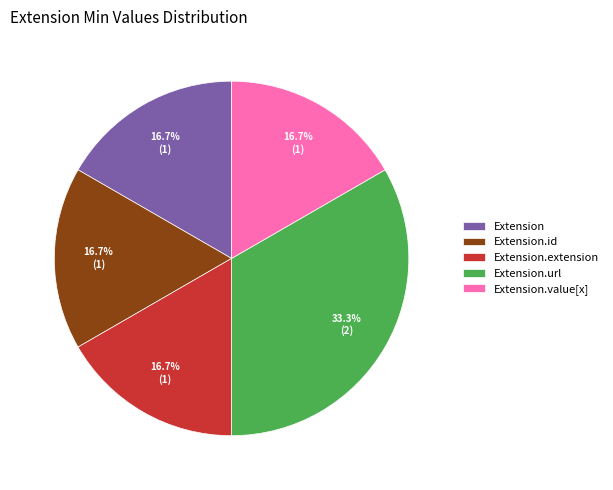

To the nearest percent, what is the difference between the largest and smallest slice percentages?

17%